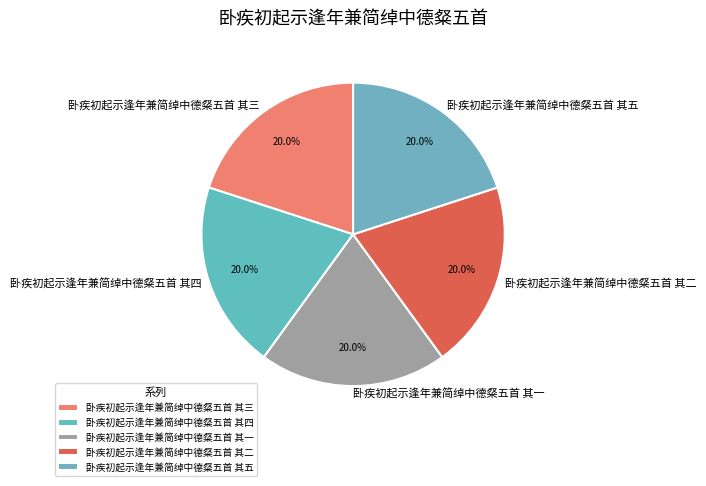

What percentage is the 卧疾初起示逢年兼简绰中德粲五首 其三 slice, to the nearest percent?

20%